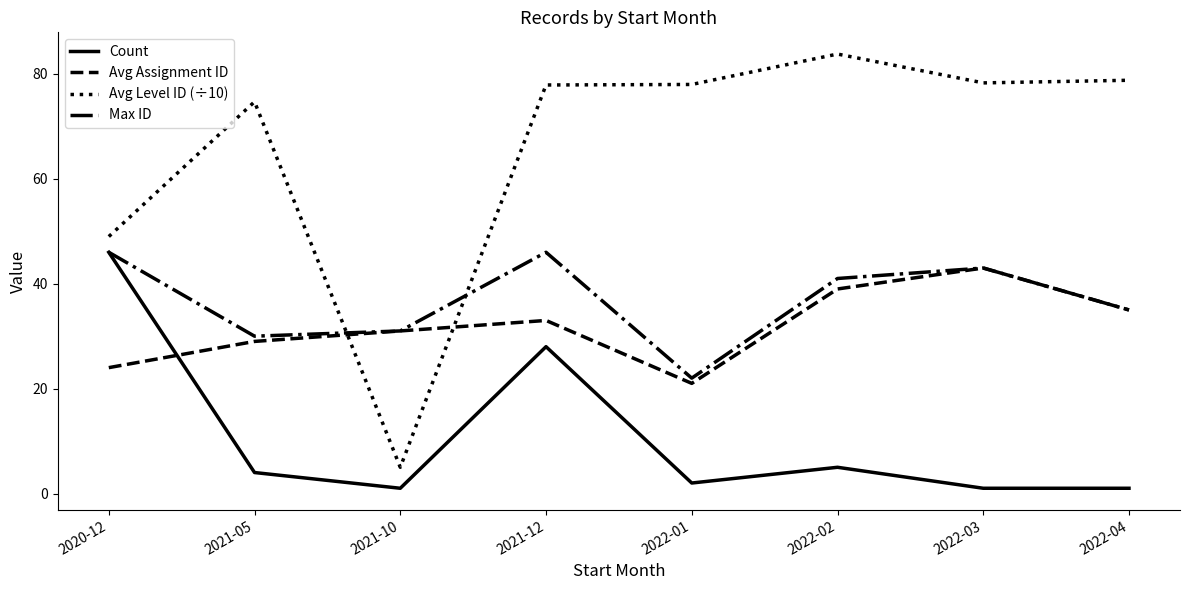

Does the chart display data point markers on the line(s)?

No